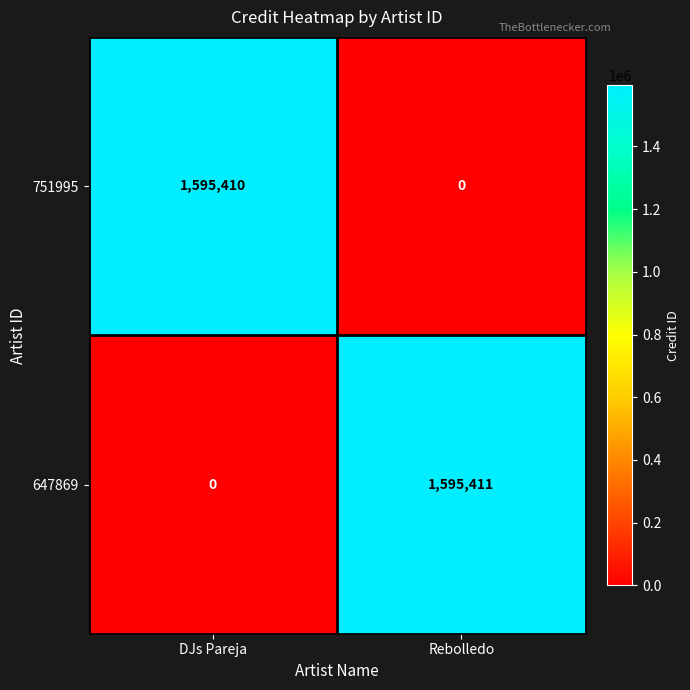

What is the sum of the 751995 values at DJs Pareja and Rebolledo?

1595410